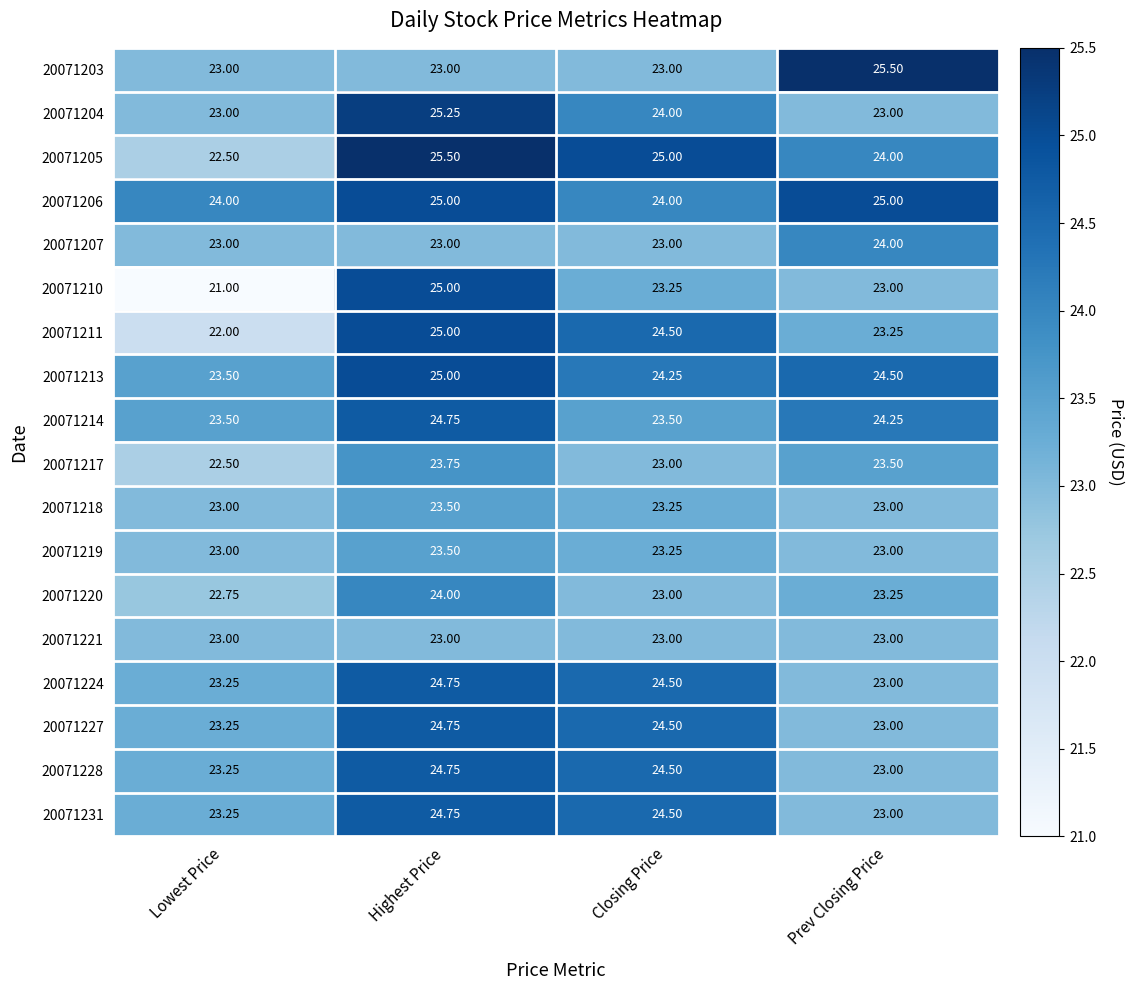

What is the total value across all series at Lowest Price?

412.8